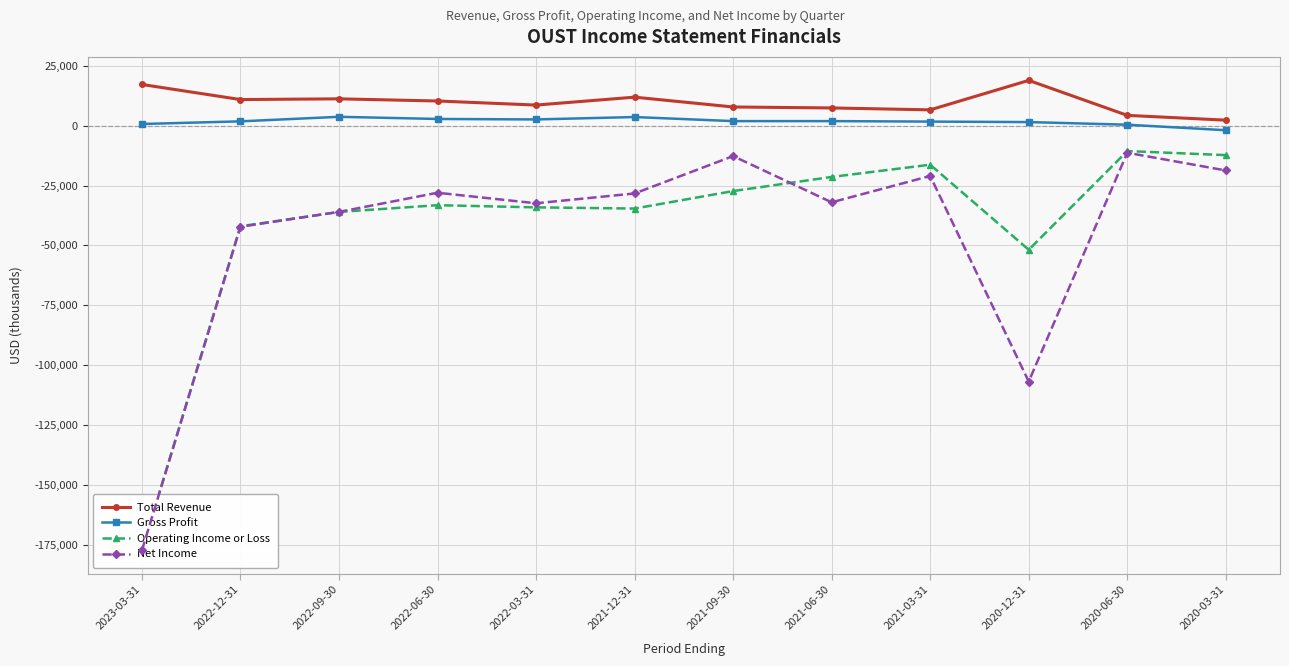

What is the difference between the Operating Income or Loss values at 2021-06-30 and 2020-12-31?

30400